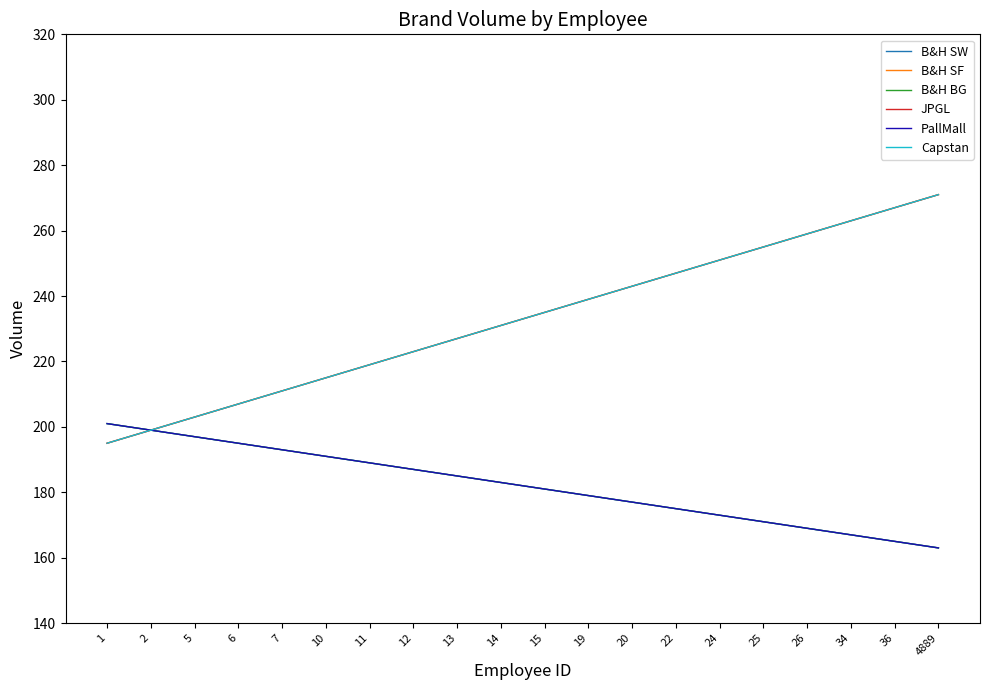

At which category is the sum across all series the highest?

4889